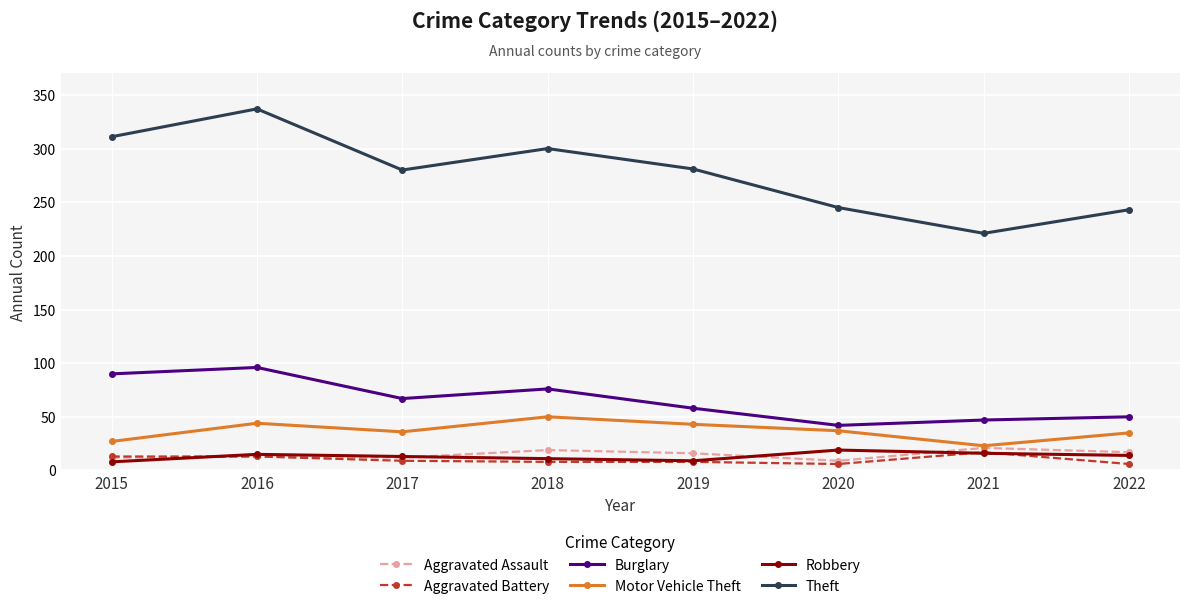

Read the Theft value at 2021, to the nearest 5.

220